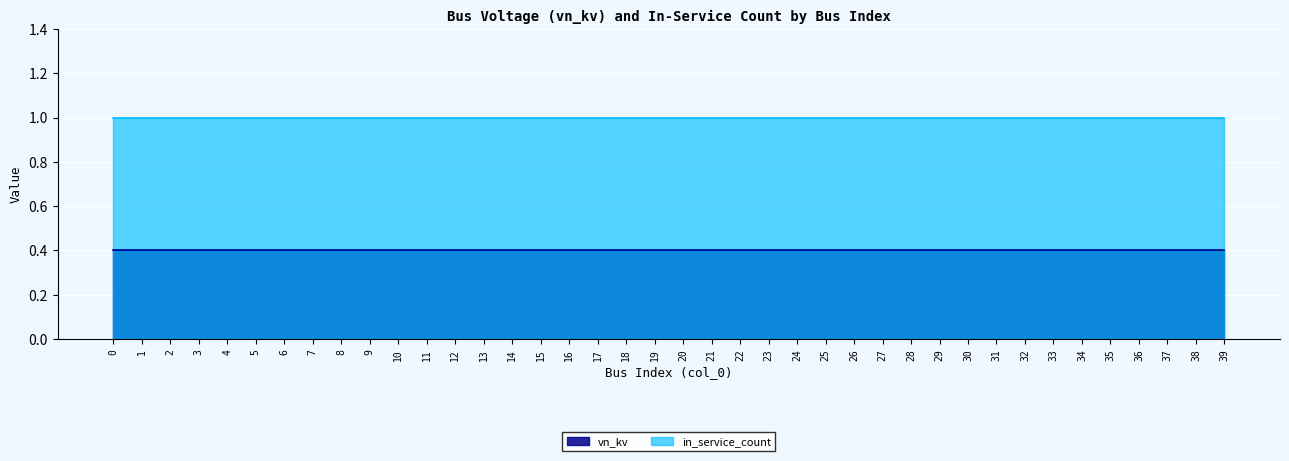

What is the value of the vn_kv point at the 27th from the left?

0.4